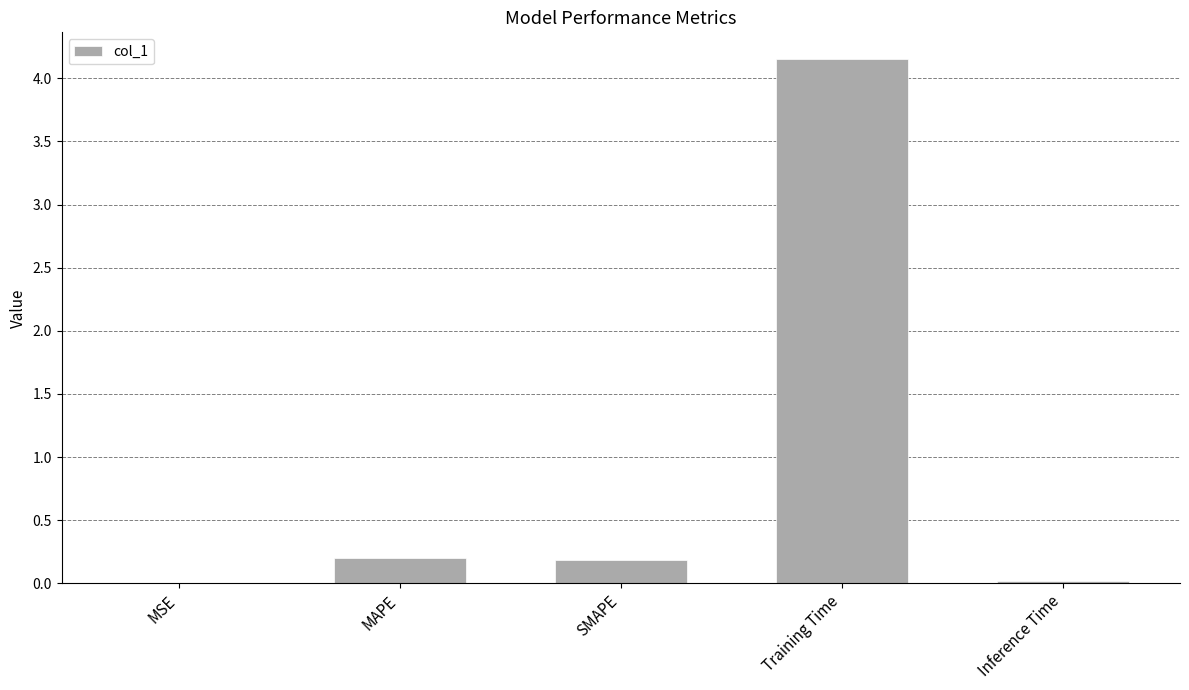

Which has a higher value, Training Time or MSE?

Training Time